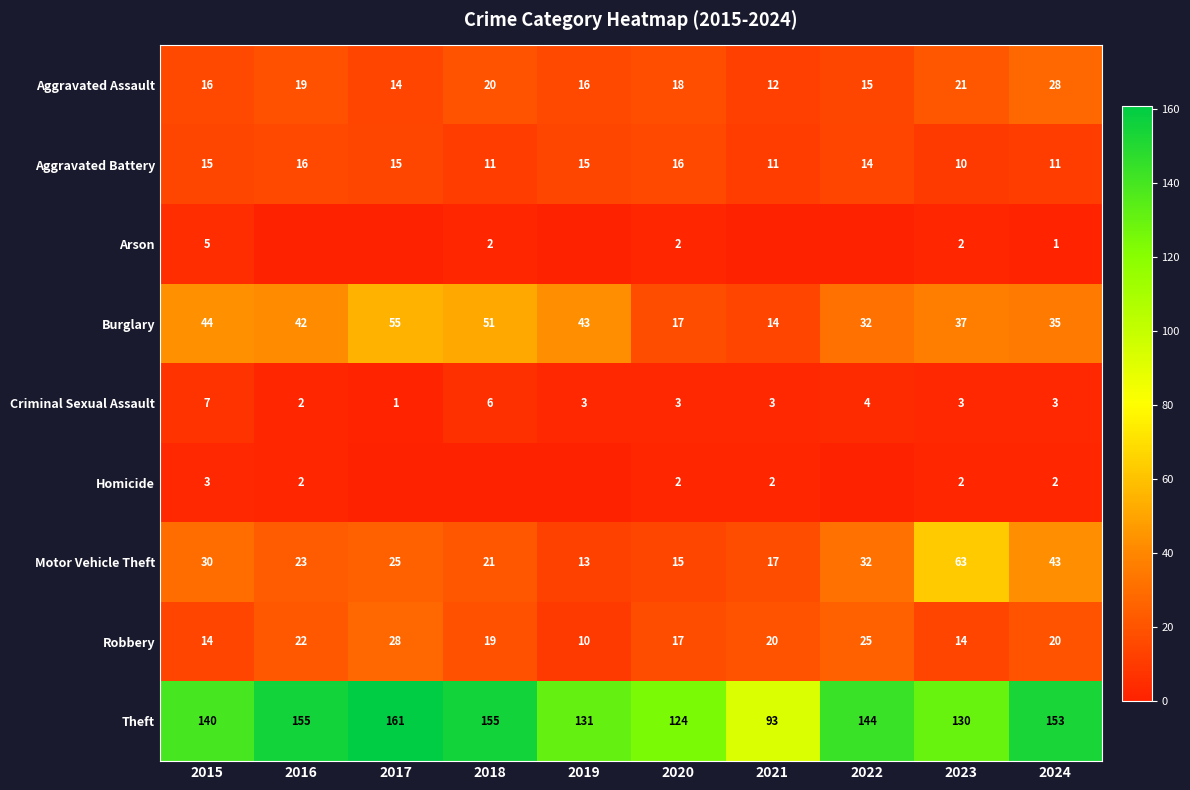

List the labels in order of Burglary value, largest first.

2017, 2018, 2015, 2019, 2016, 2023, 2024, 2022, 2020, 2021